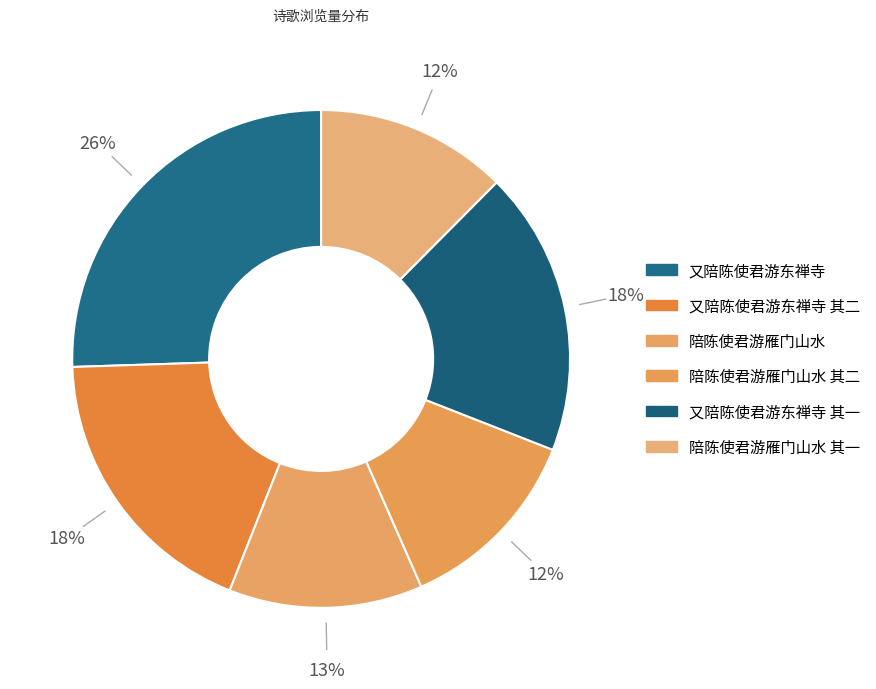

Is there any slice that represents more than half of the pie?

No